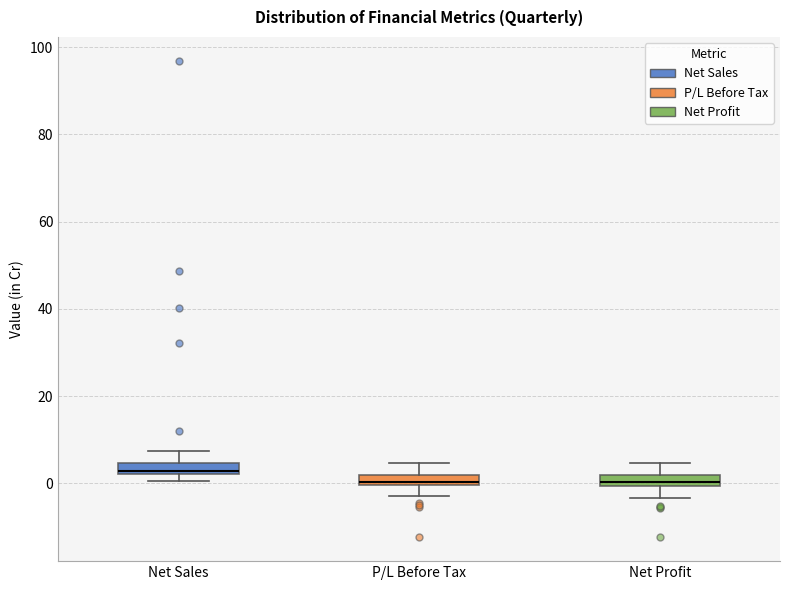

Where is the lower edge of the box for P/L Before Tax on the y-axis? The values are not printed on the chart, so give them approximately, as read against the axis.

0